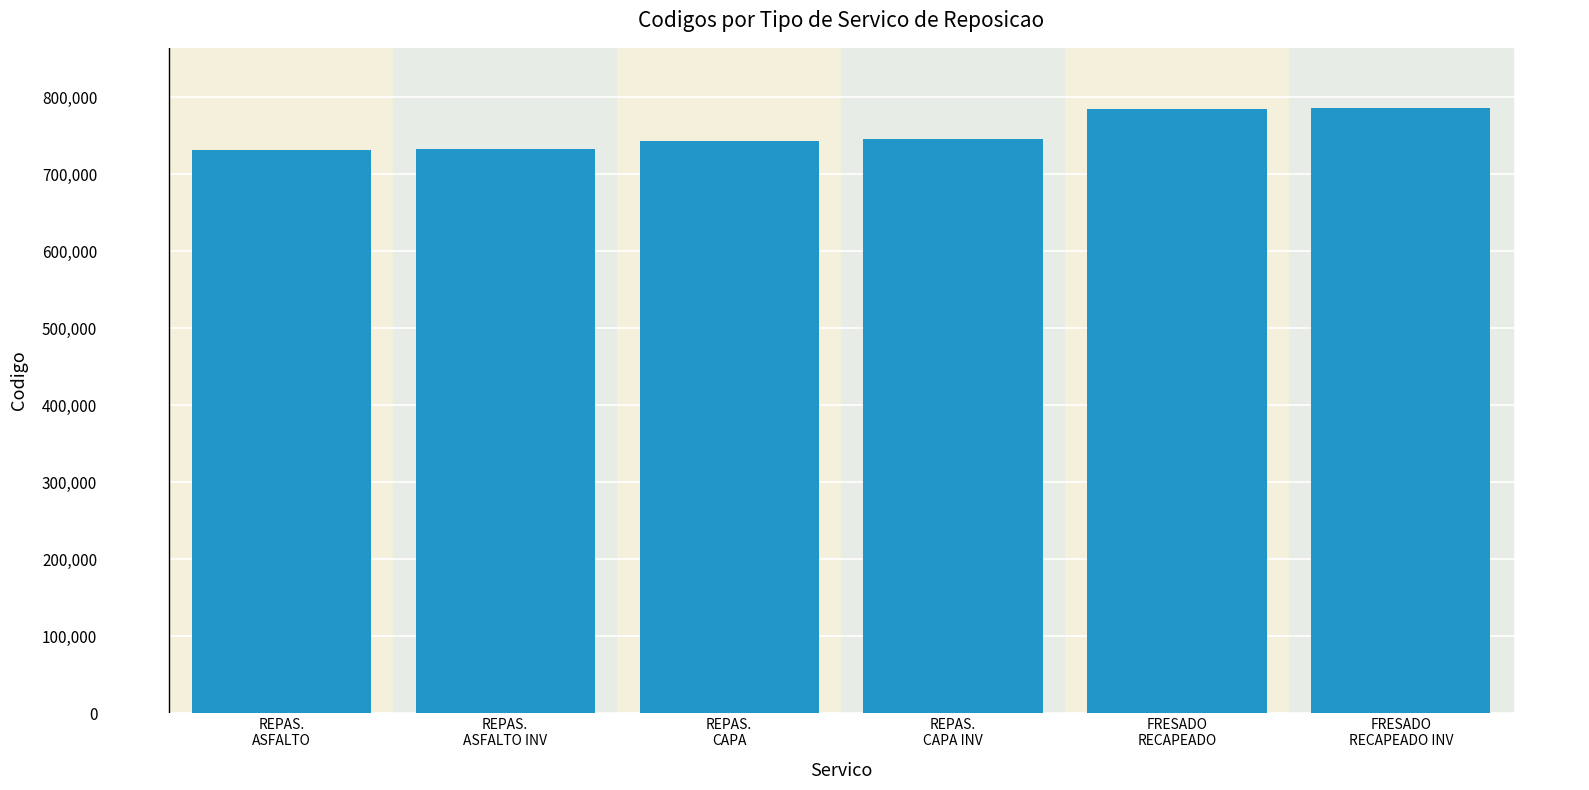

Is it true that the value at REPAS.
CAPA is 743000?

True